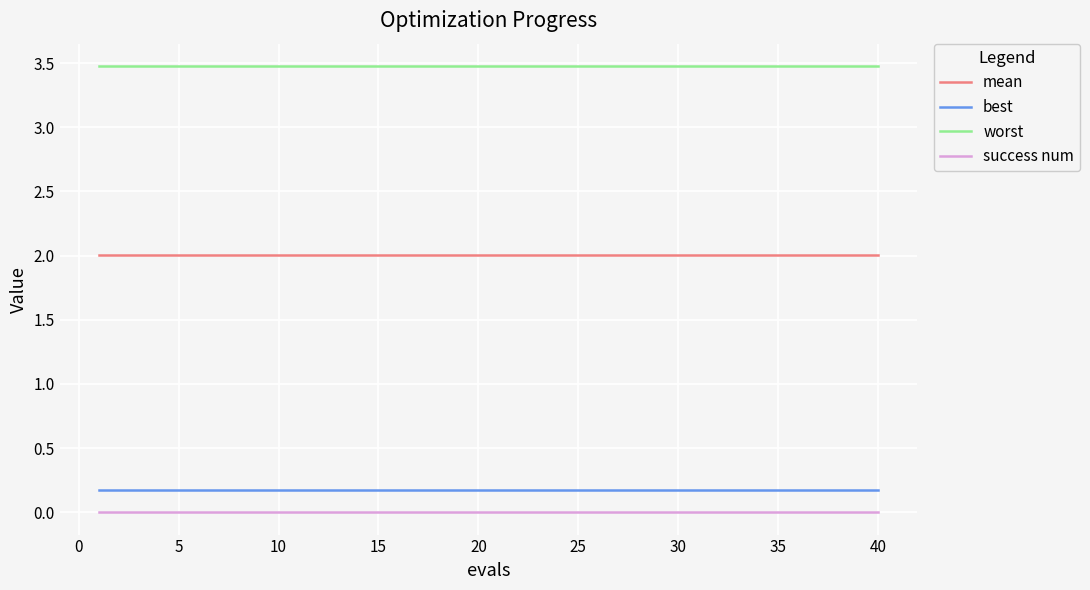

True or false: mean and best intersect in this chart.

False